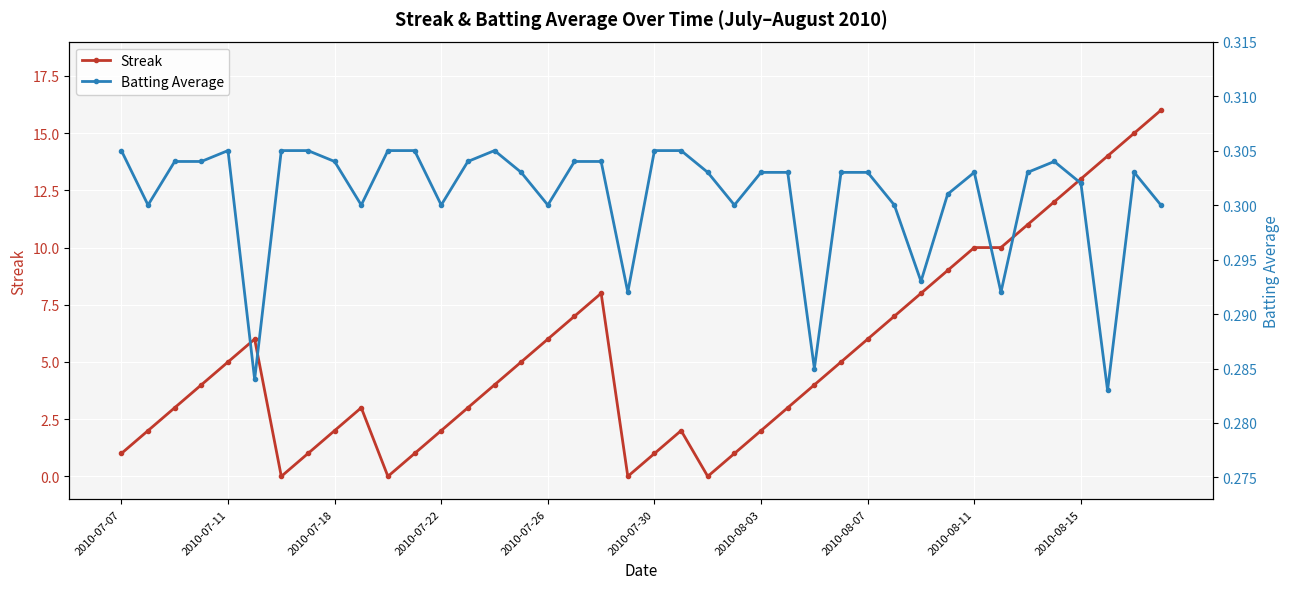

True or false: Batting Average has more than 1 points higher than both neighbors.

True